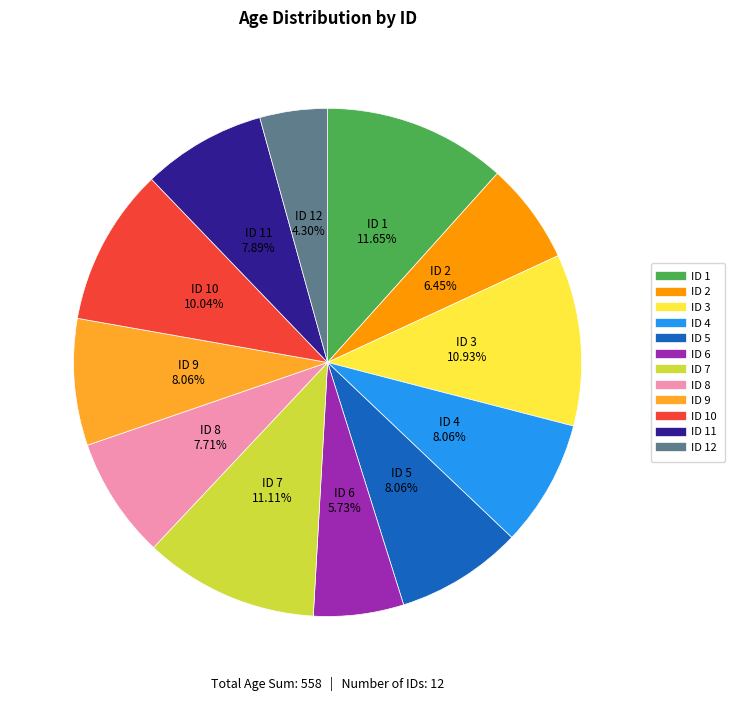

Is there a majority slice in this chart?

No